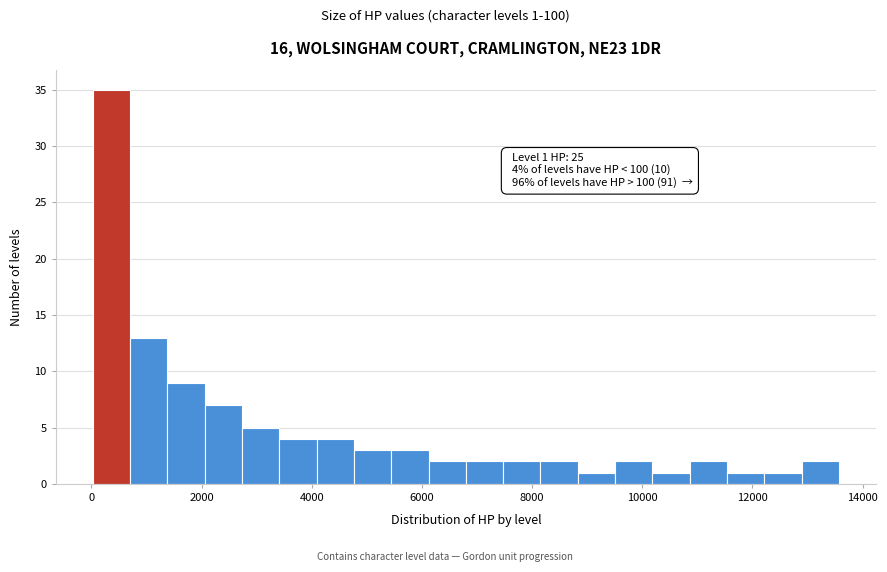

Around what value on the x-axis is the tallest bar? Give the approximate position of its centre, as read against the axis.

400